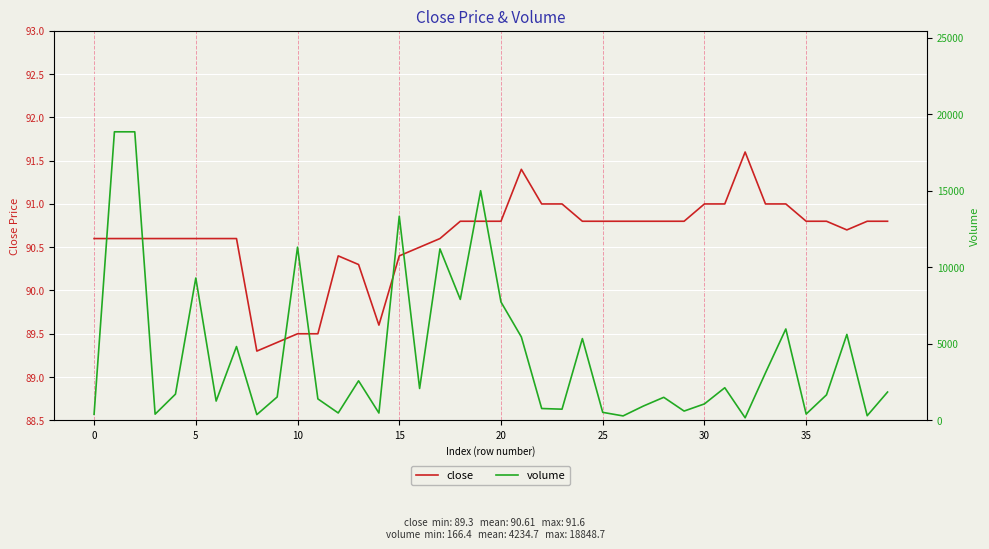

Which series has the widest spread of values?

volume